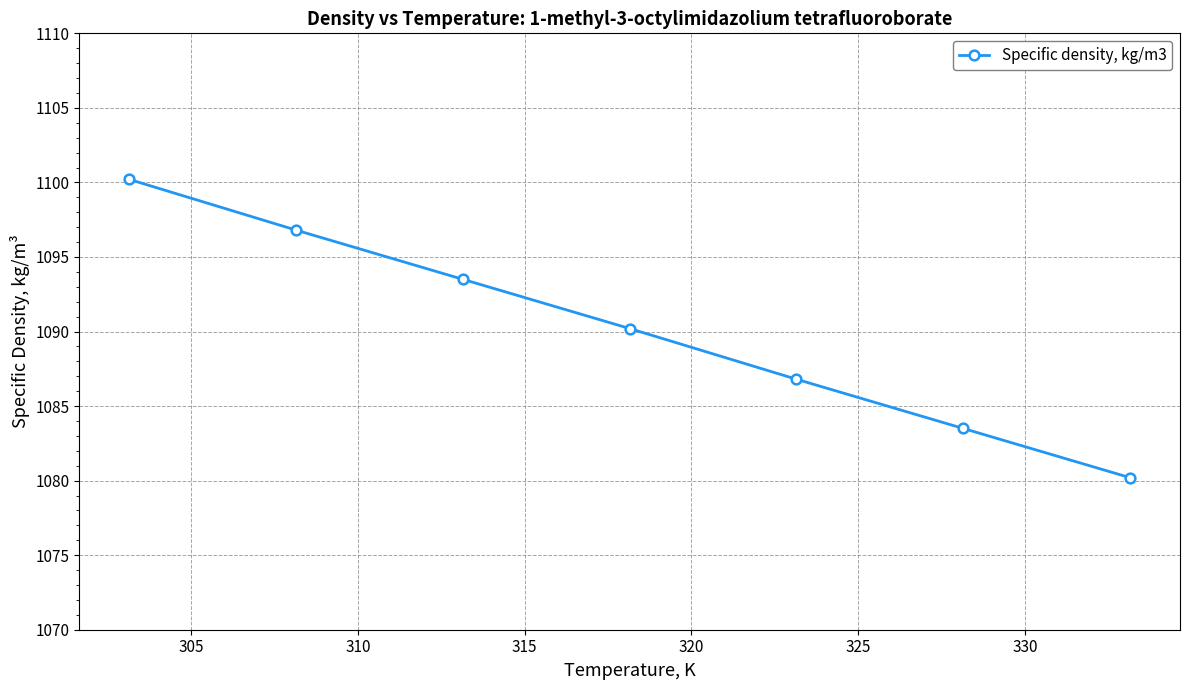

What is the value of the 4th point from the left?

1090.2